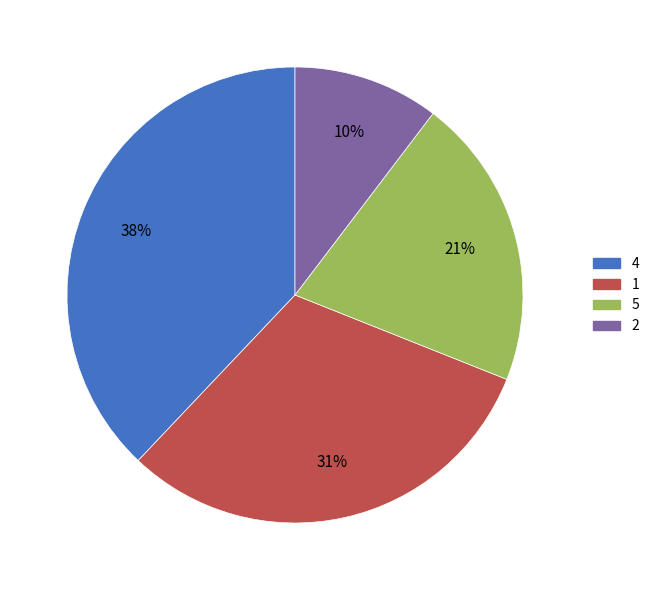

How many slices are in this pie chart?

4